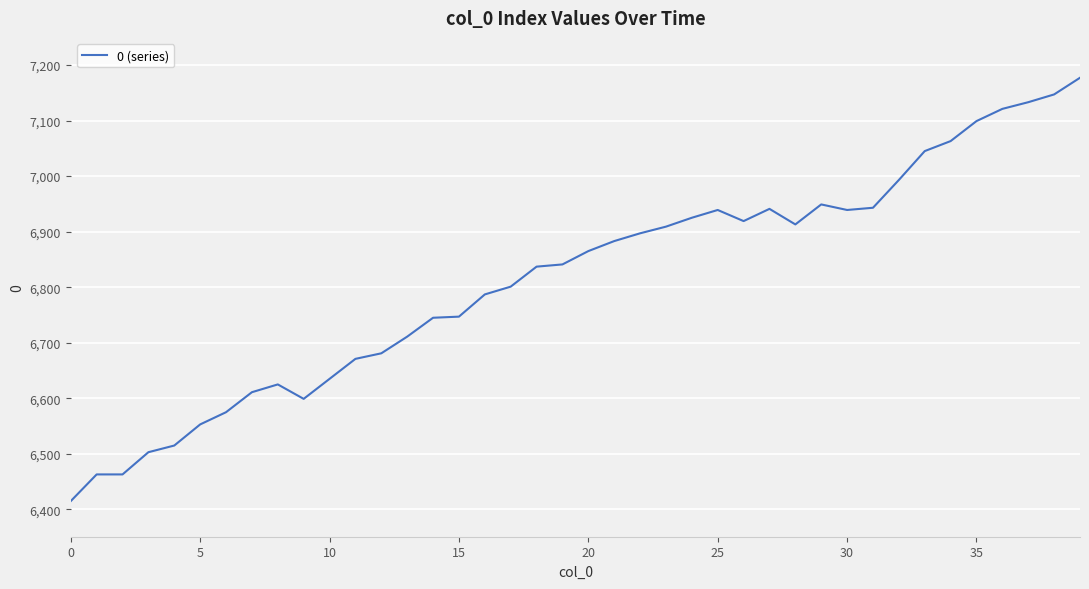

What is the minimum value shown in the chart?

6415